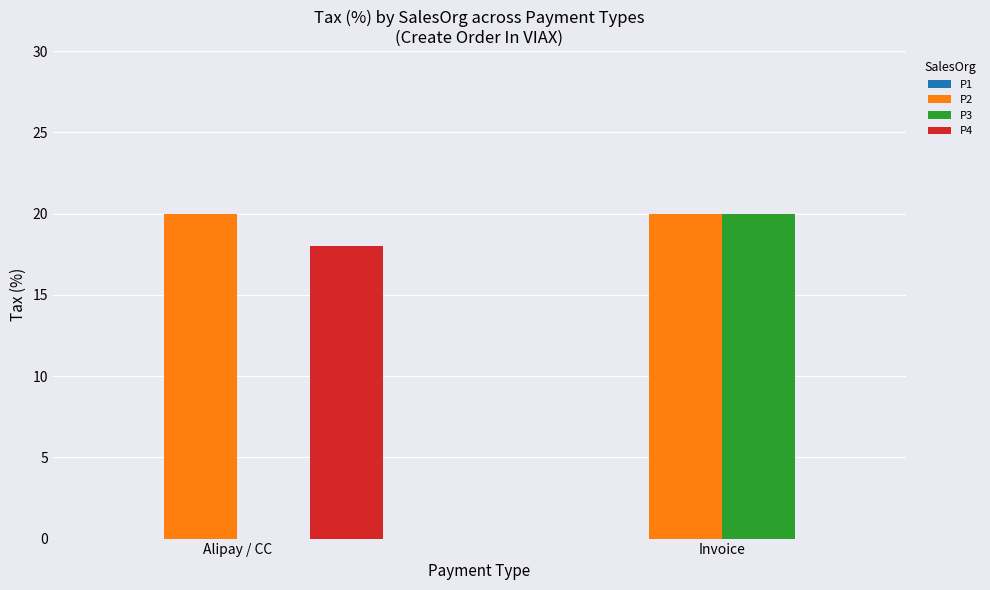

Between Alipay / CC and Invoice, which series saw the biggest shift?

P3